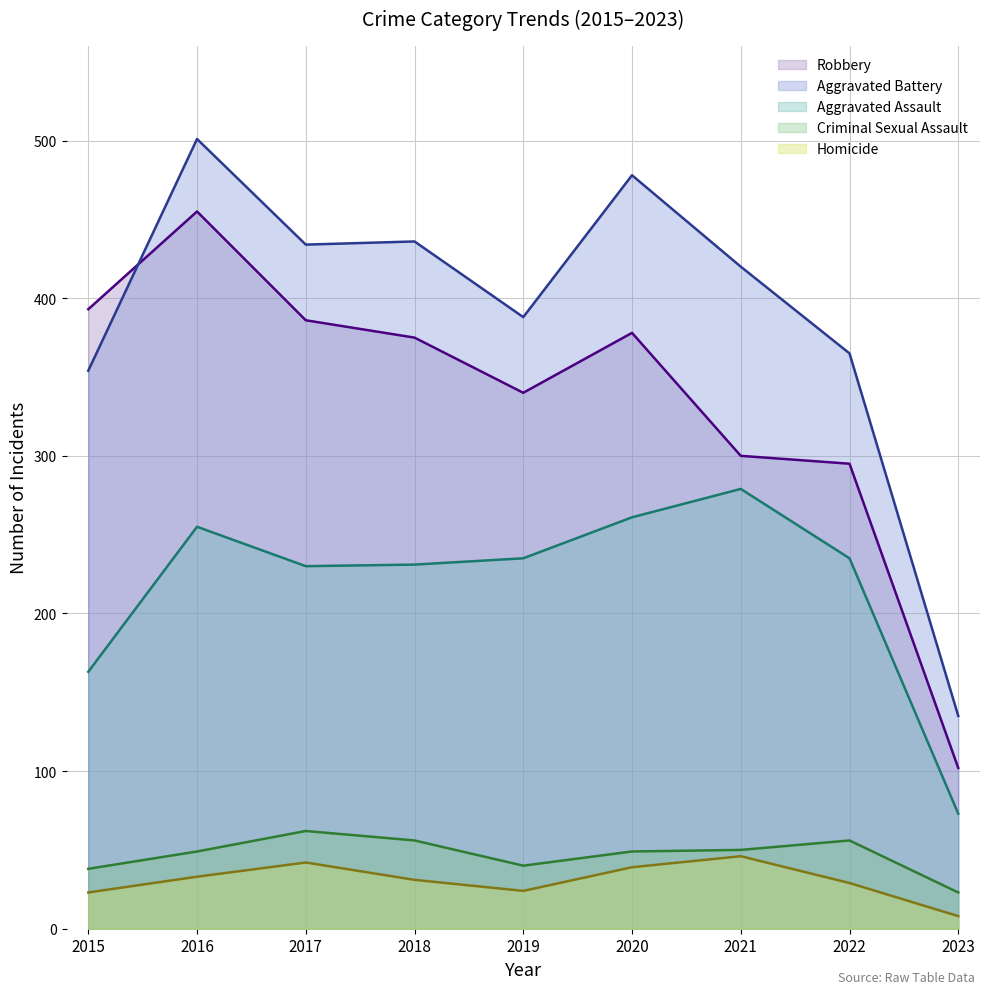

True or false: Homicide and Criminal Sexual Assault intersect in this chart.

False